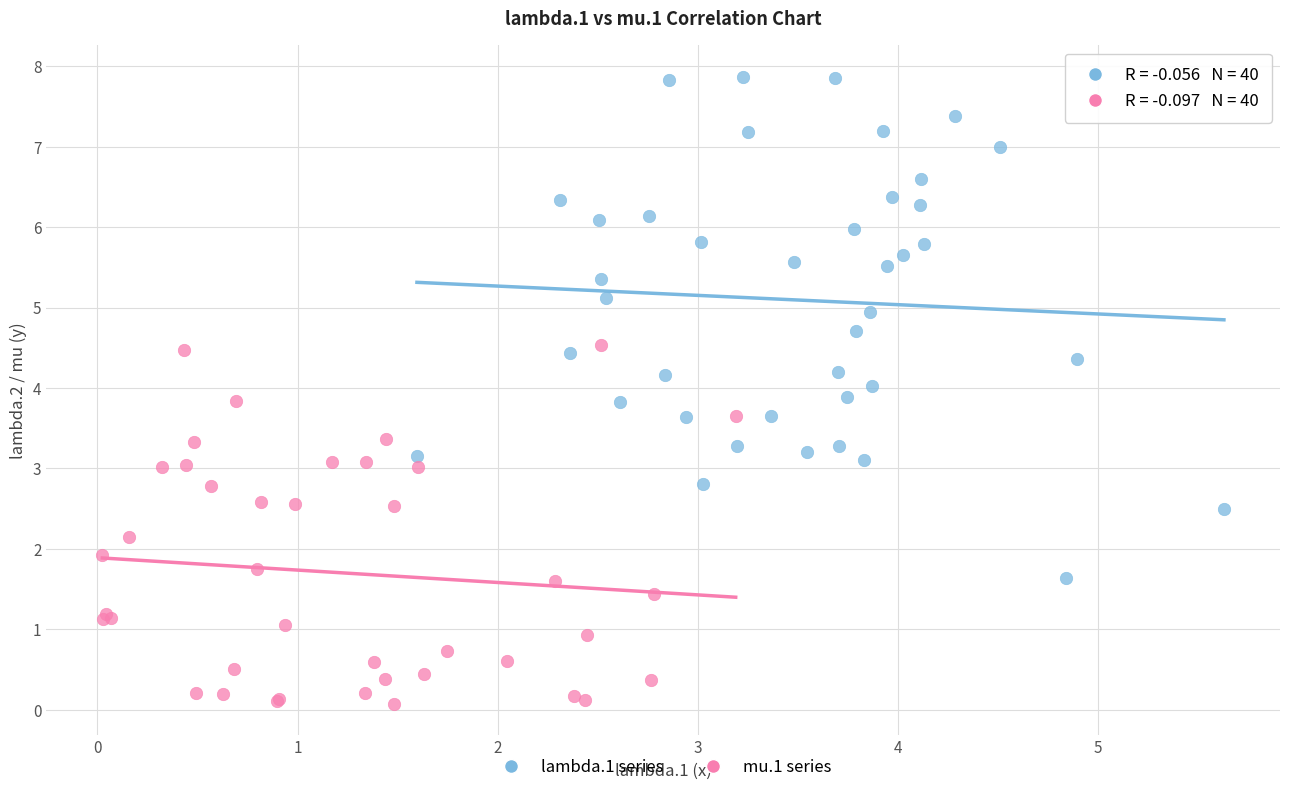

Which series reaches the maximum Y coordinate?

lambda.1 series